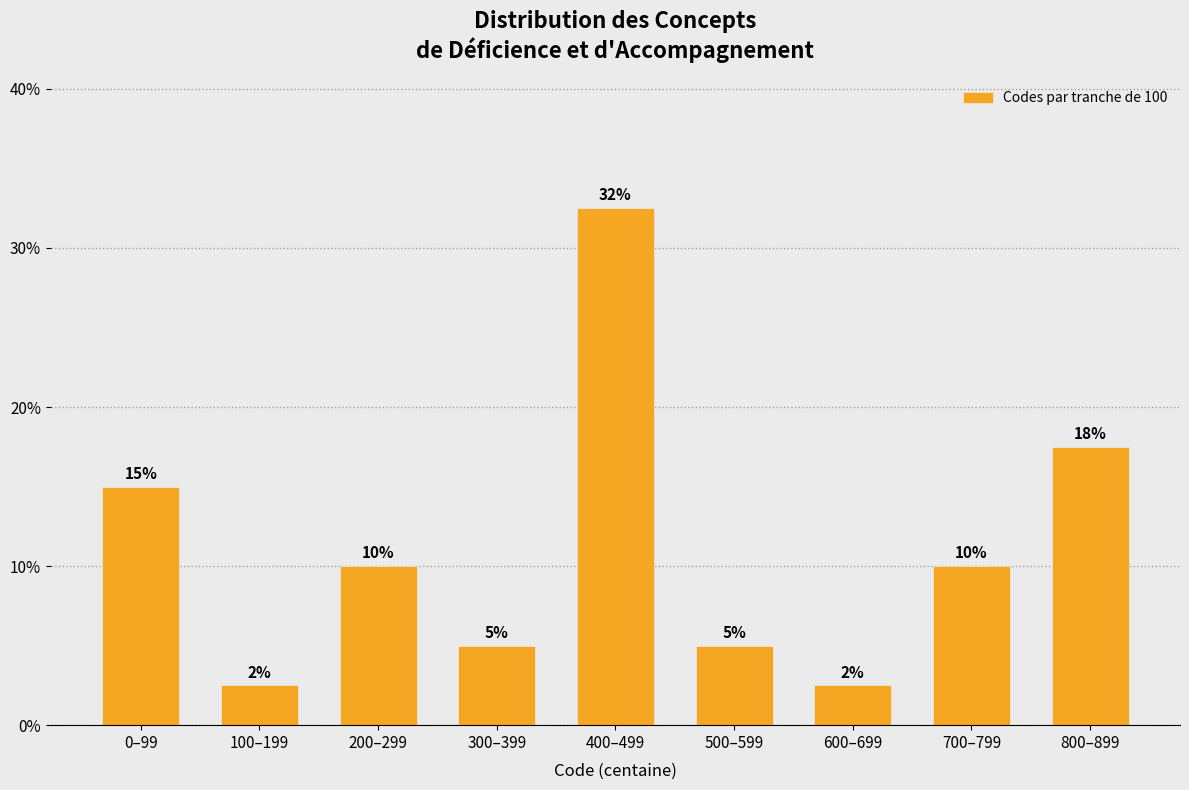

What is the maximum value shown in the chart?

32.5